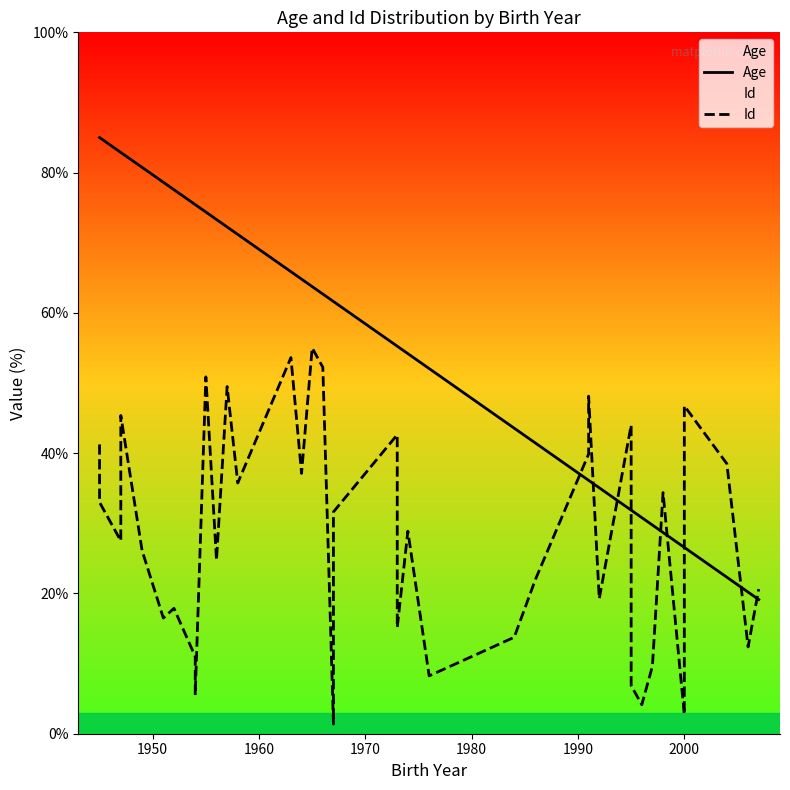

Which series ends up on top after the final intersection of Id and Age?

Id